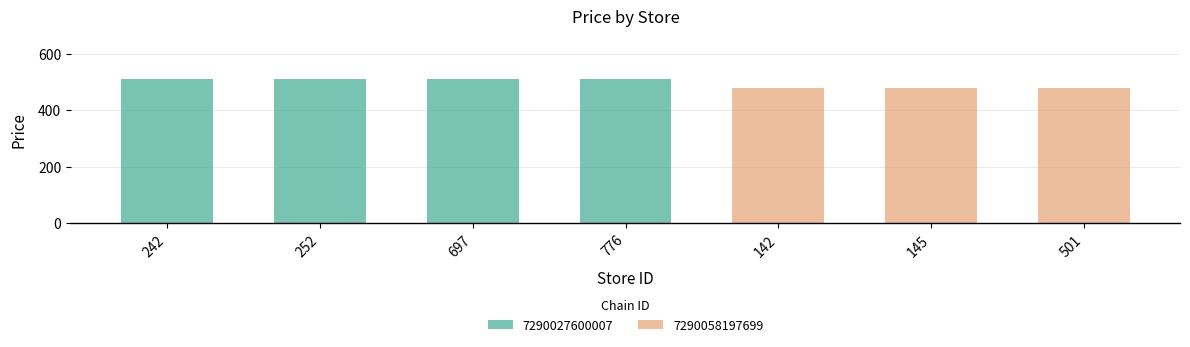

Reading left to right, list all the values displayed in this chart.

509	509	509	509	479	479	479